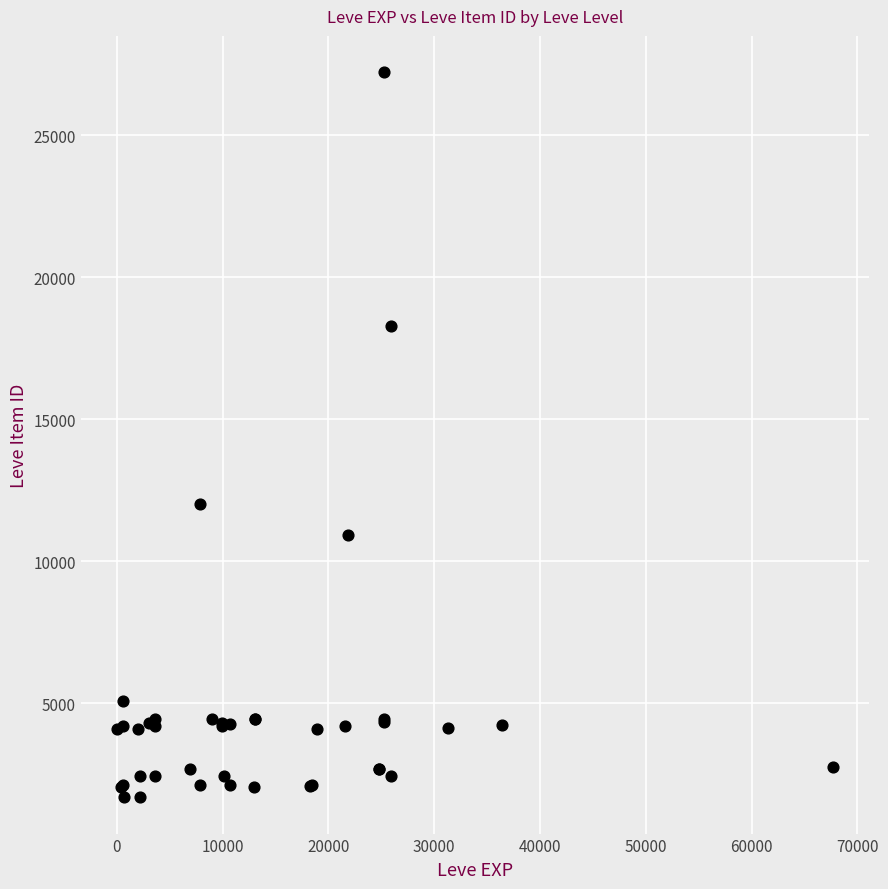

What Y value in the scatter plot is closest to 14448?

12018